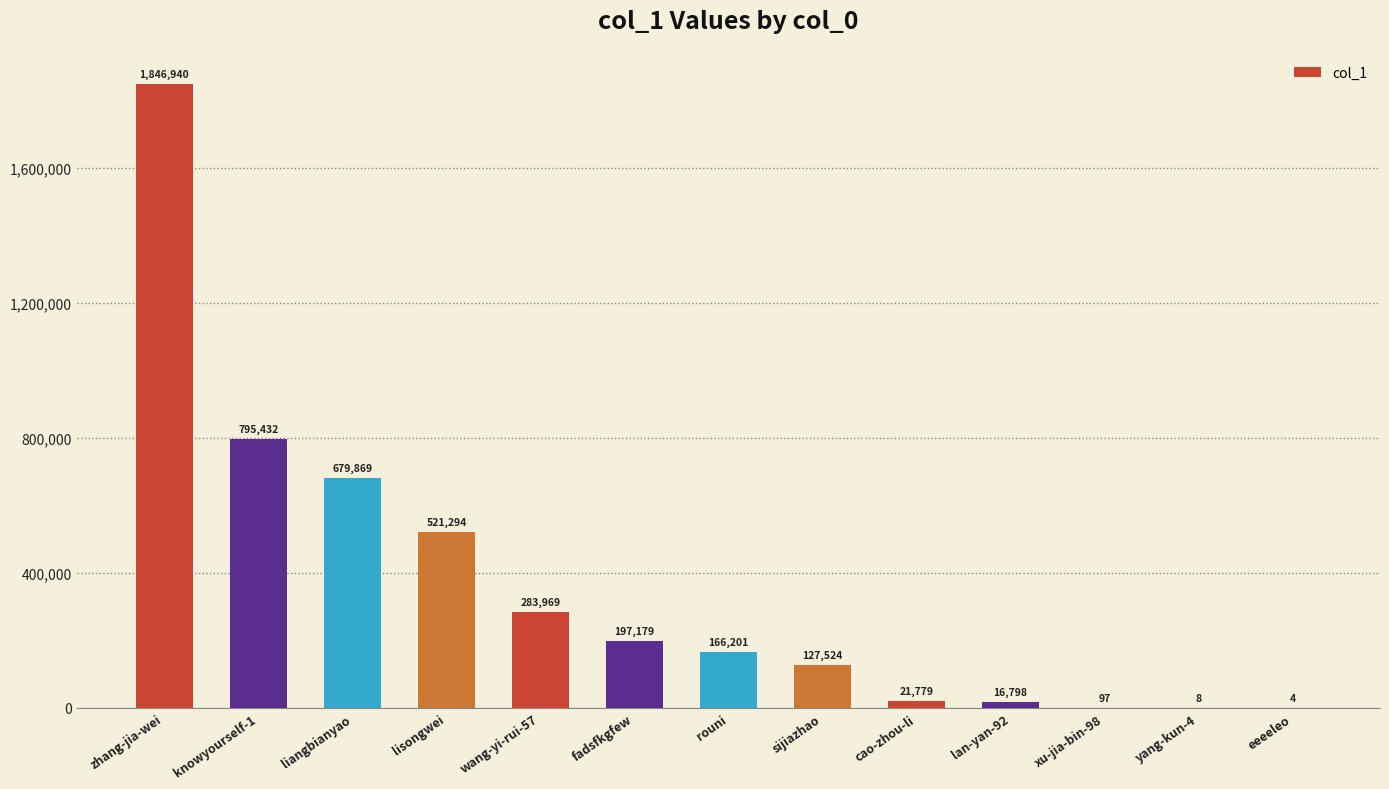

What is the change in value from fadsfkgfew to eeeeleo?

-197175